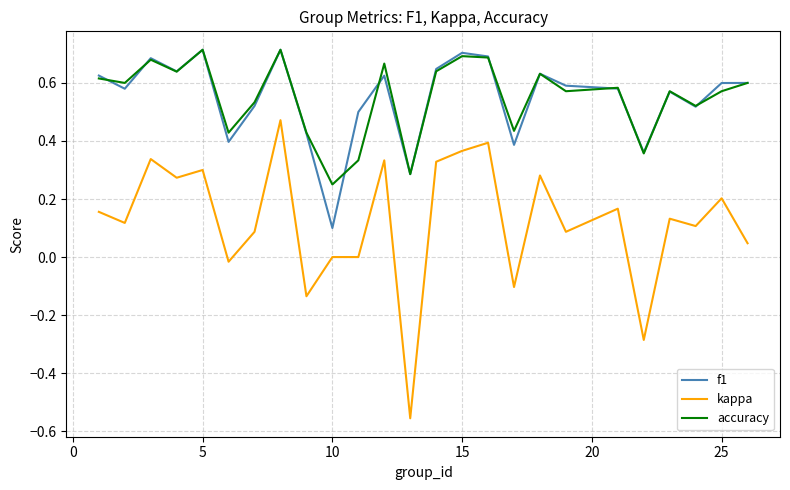

True or false: kappa and f1 intersect in this chart.

False